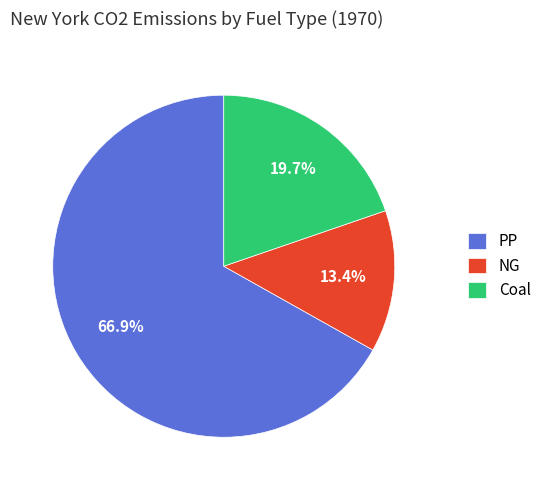

Does Coal represent more than half of the total?

No